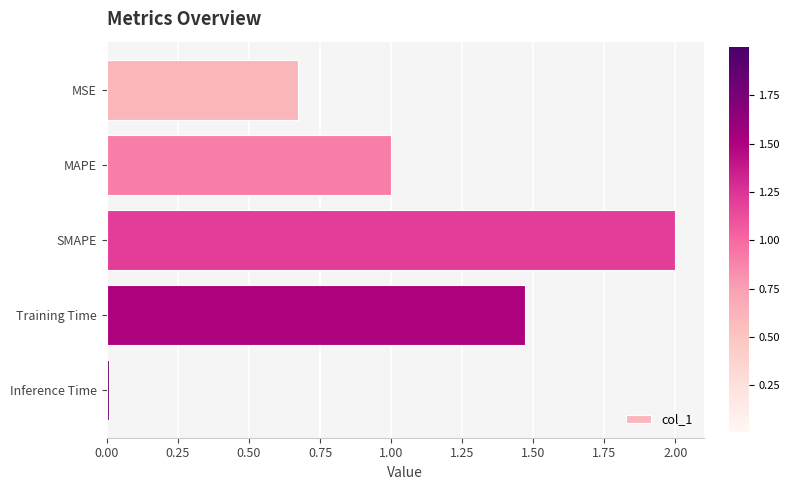

True or false: the data shows 1.0 at MSE.

False